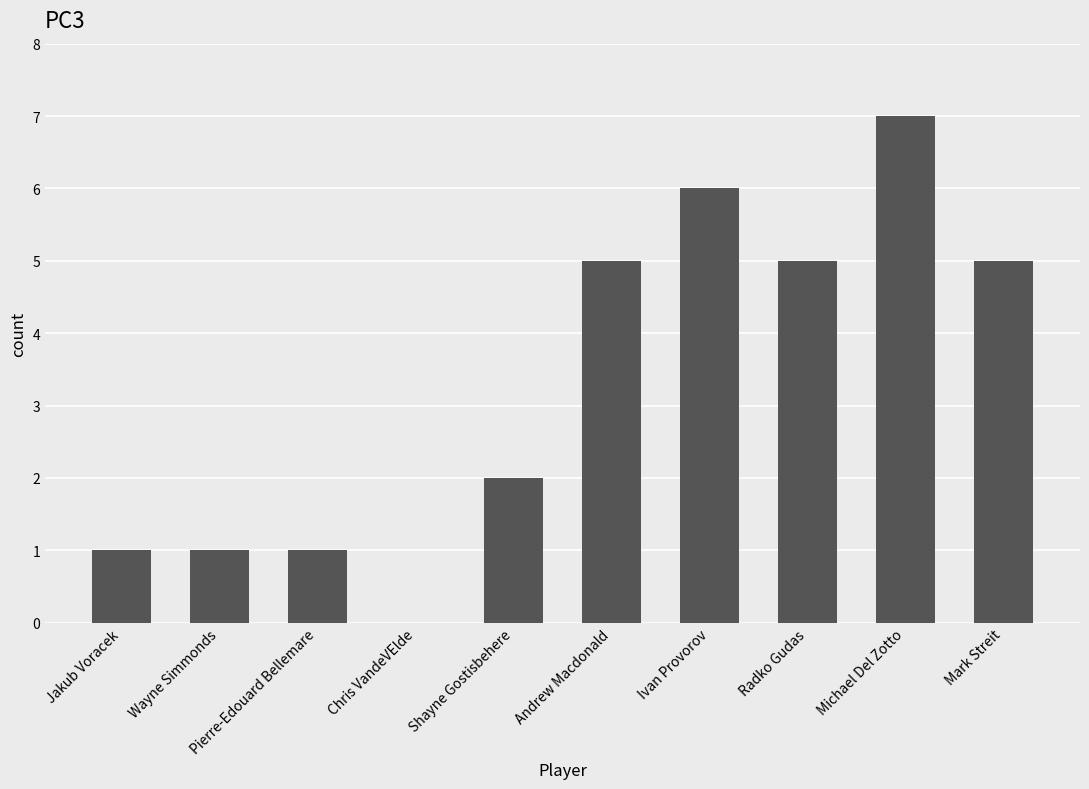

Is it true that the value at Pierre-Edouard Bellemare is 2?

False